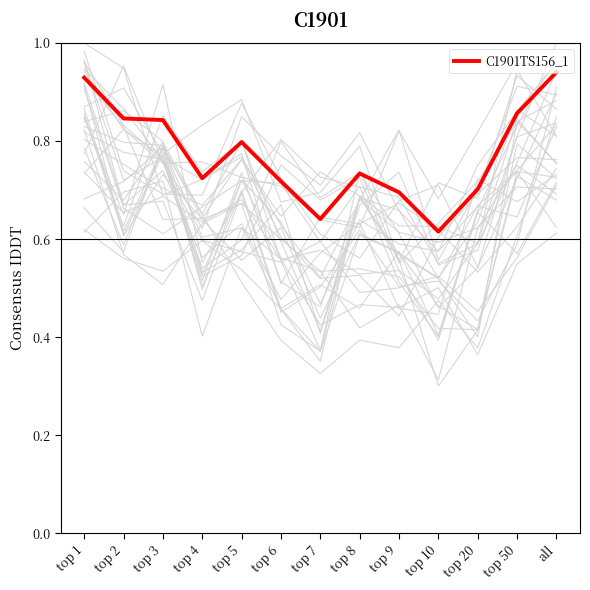

List the labels in order of value, largest first.

all, top 1, top 50, top 2, top 3, top 5, top 8, top 4, top 6, top 20, top 9, top 7, top 10